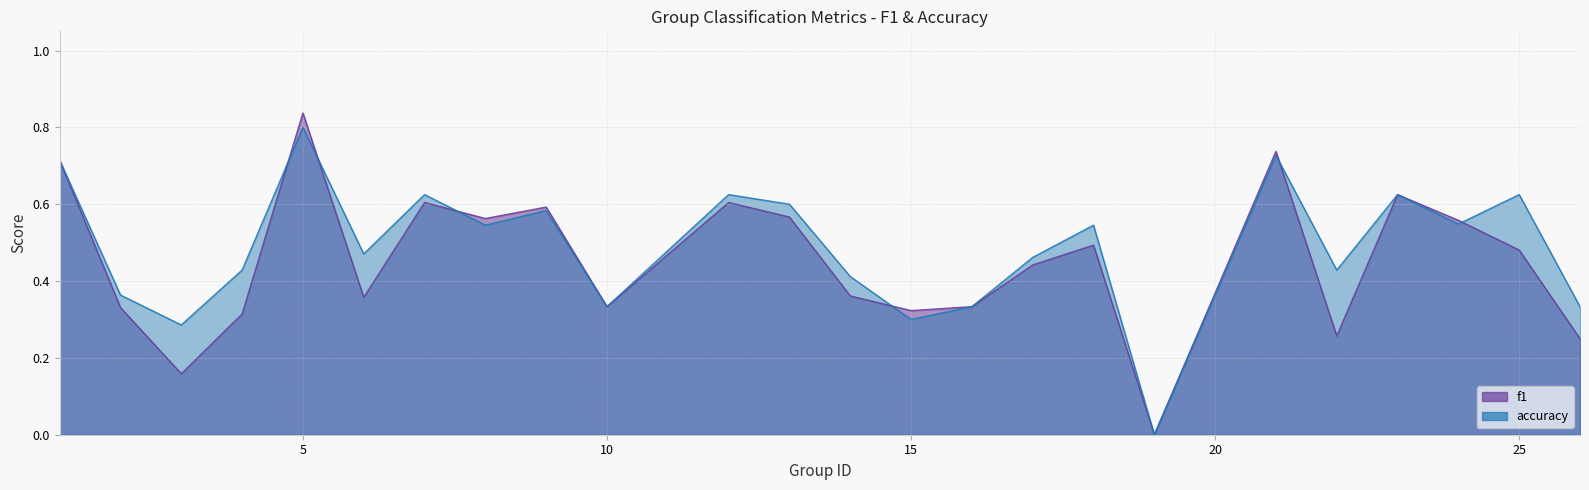

Reading left to right, extract all data points from this chart.

f1: 0.7	0.3	0.2	0.3	0.8	0.4	0.6	0.6	0.6	0.3	0.6	0.6	0.4	0.3	0.3	0.4	0.5	0.0	0.7	0.3	0.6	0.6	0.5	0.2
accuracy: 0.7	0.4	0.3	0.4	0.8	0.5	0.6	0.5	0.6	0.3	0.6	0.6	0.4	0.3	0.3	0.5	0.5	0.0	0.7	0.4	0.6	0.5	0.6	0.3